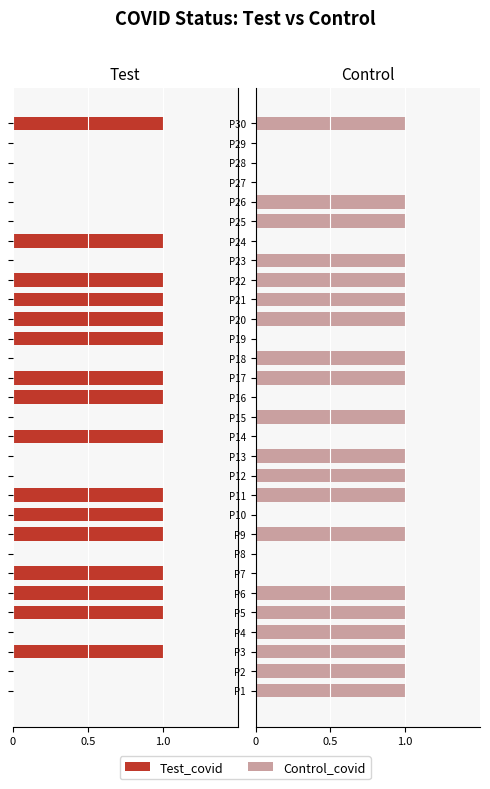

What is the sum of all Control_covid values?

20